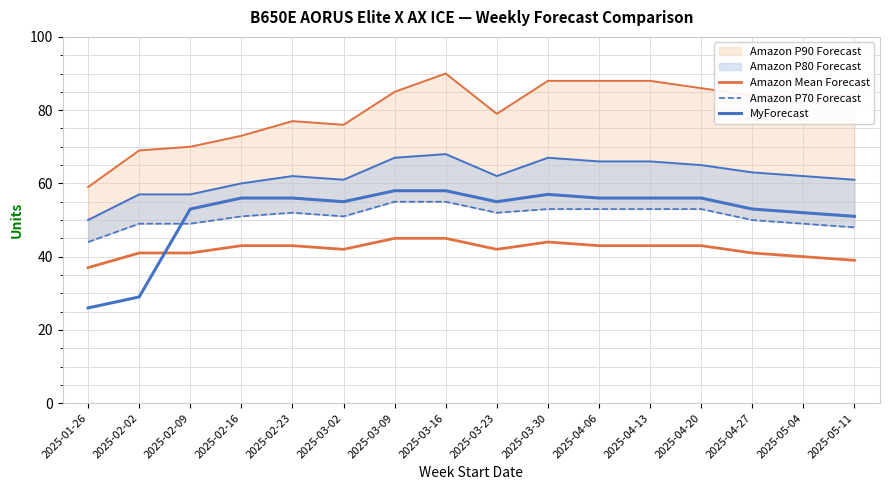

Which series has the widest spread of values?

MyForecast